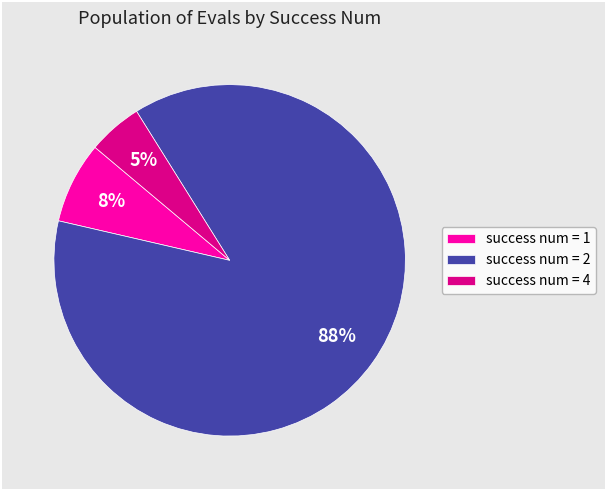

Which category accounts for the majority?

success num = 2